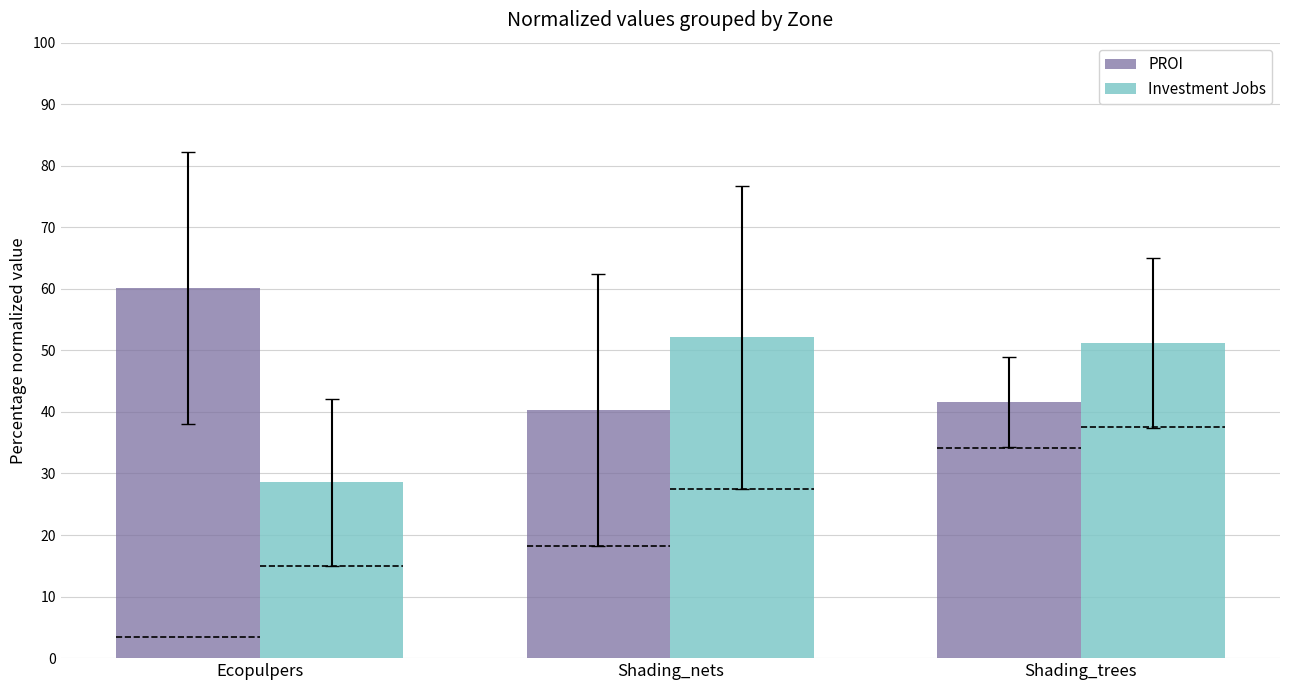

How many bars are there in each group?

2